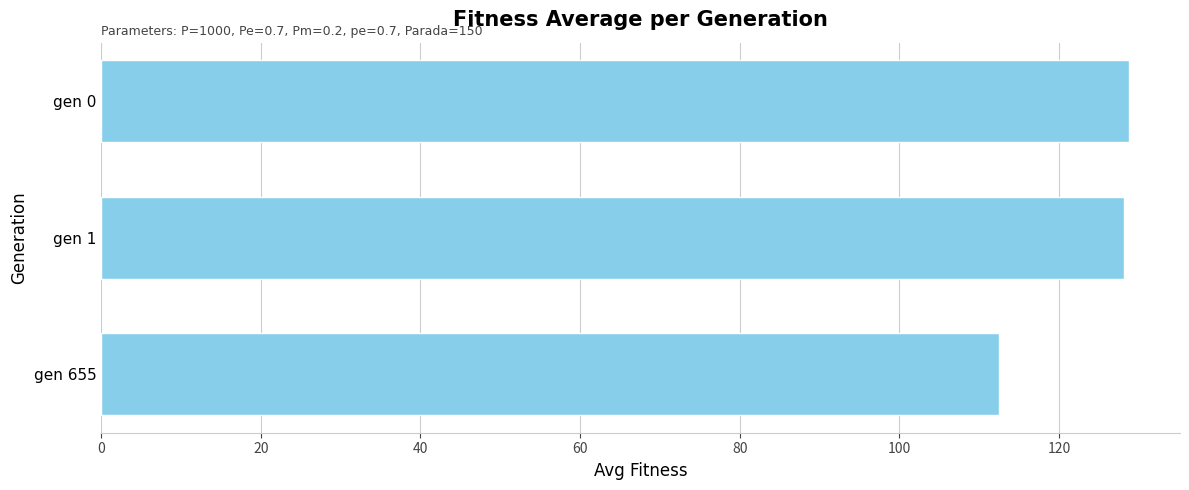

What is the sum of all values?

369.3